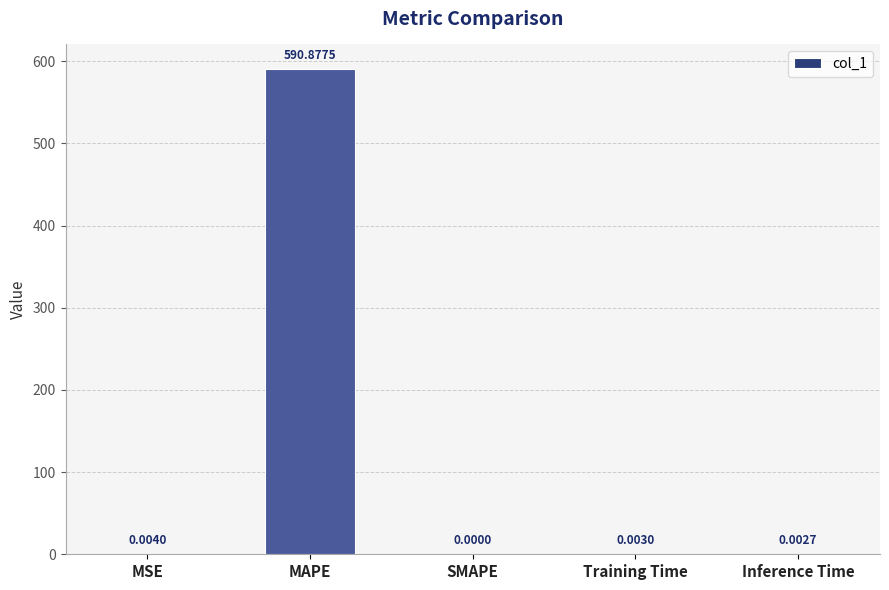

True or false: the data shows 0.0 at Inference Time.

True